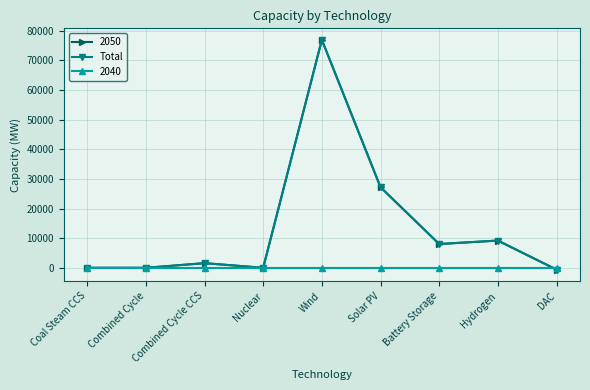

Is this an area chart (filled region under the line)?

No